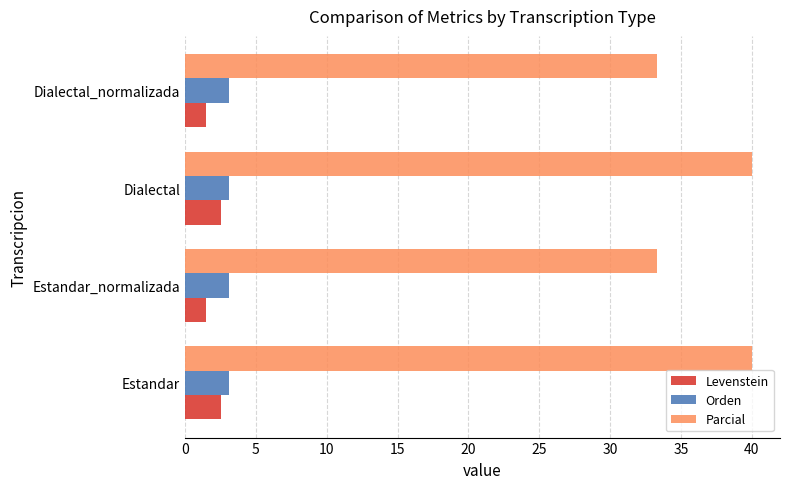

The Parcial series shows 40.0 at Dialectal. True or false?

True